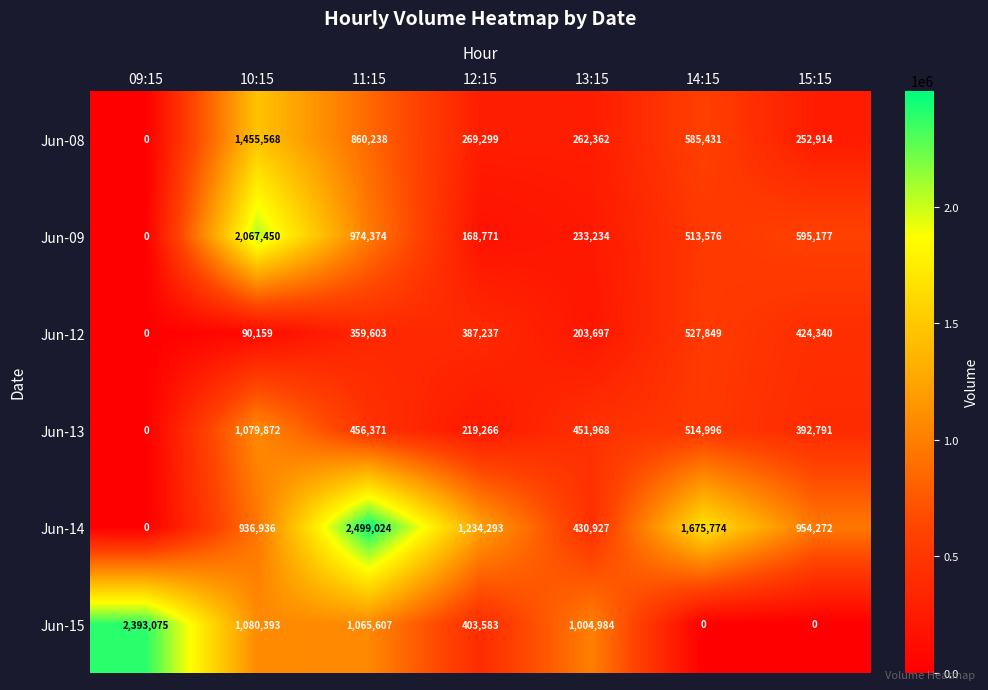

Rank the series at 15:15 from lowest to highest value.

Jun-15, Jun-08, Jun-13, Jun-12, Jun-09, Jun-14